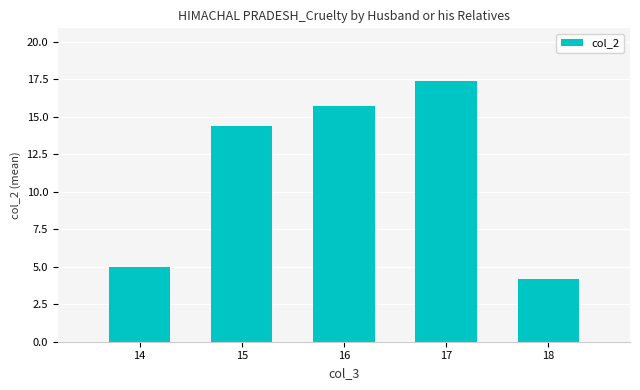

Is it true that the value at 15 is 23.7?

False